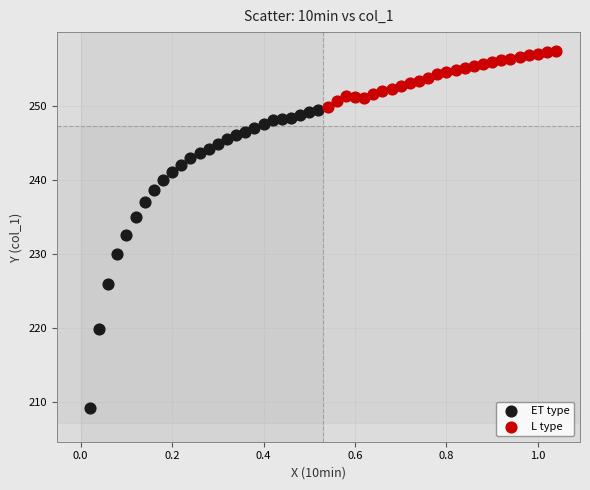

Which series has the largest Y range (max minus min)?

ET type